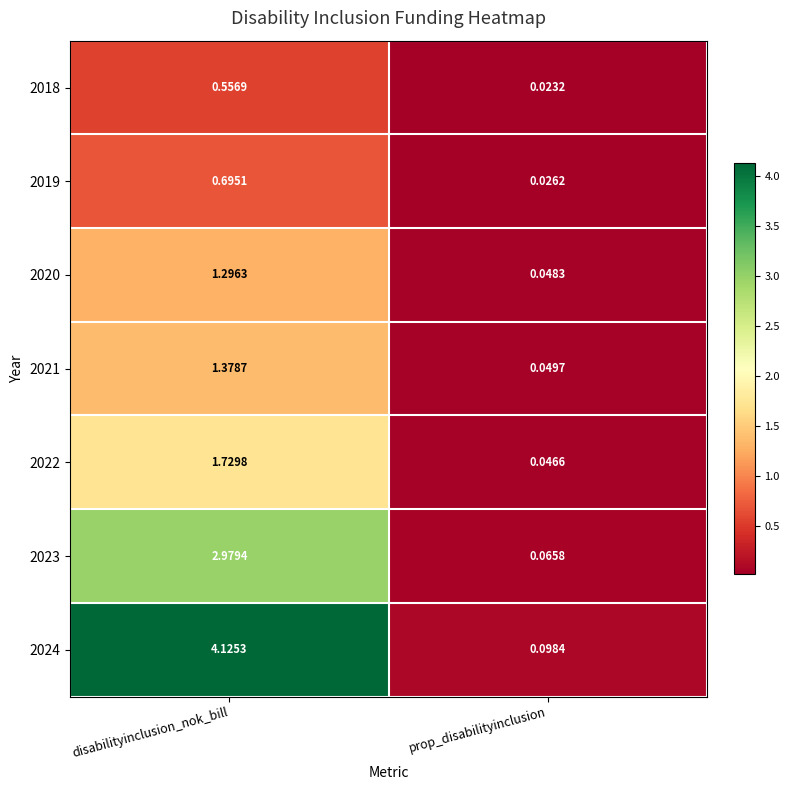

Which label corresponds to the largest value in the chart?

disabilityinclusion_nok_bill